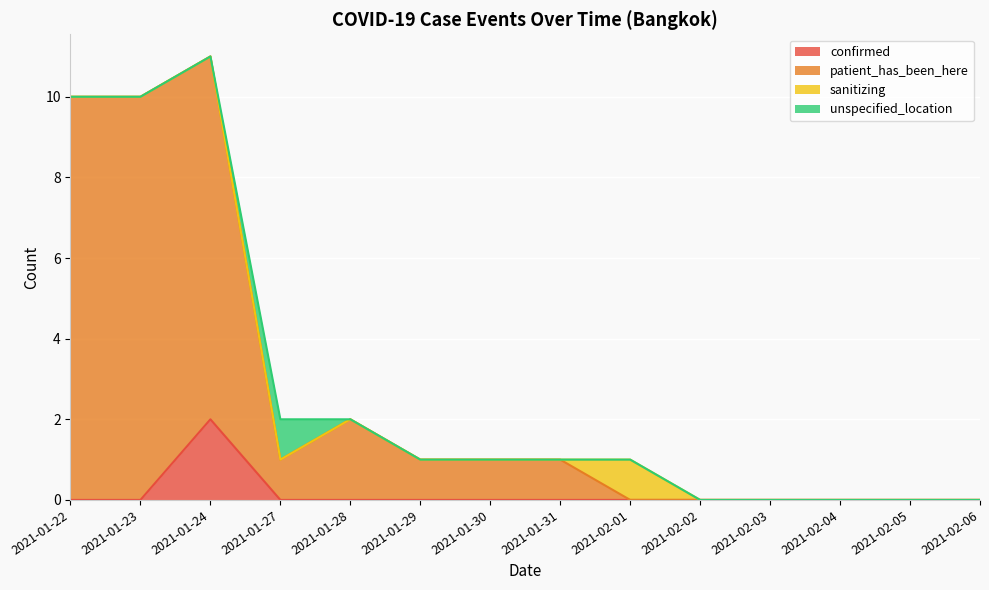

True or false: patient_has_been_here and confirmed cross at least once.

False